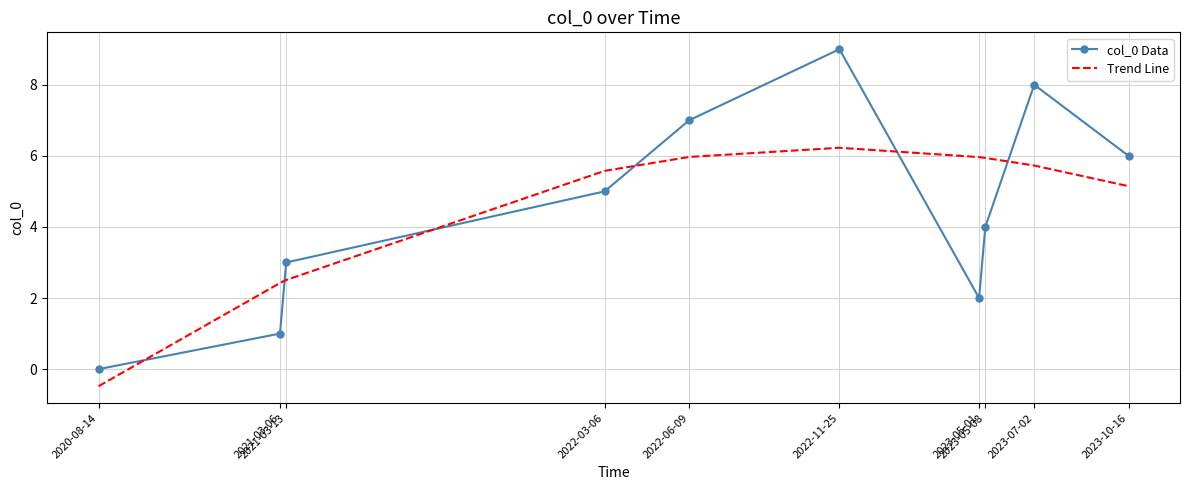

Which series has the widest spread of values?

col_0 Data